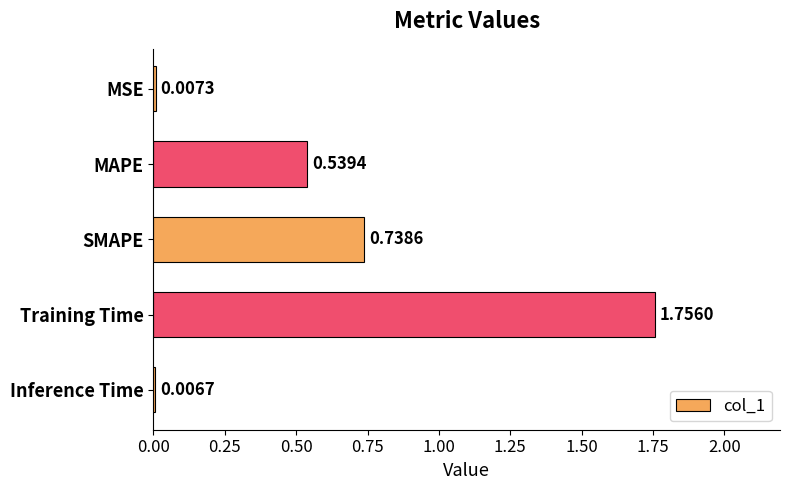

What is the label of the 1st bar from the bottom?

Inference Time